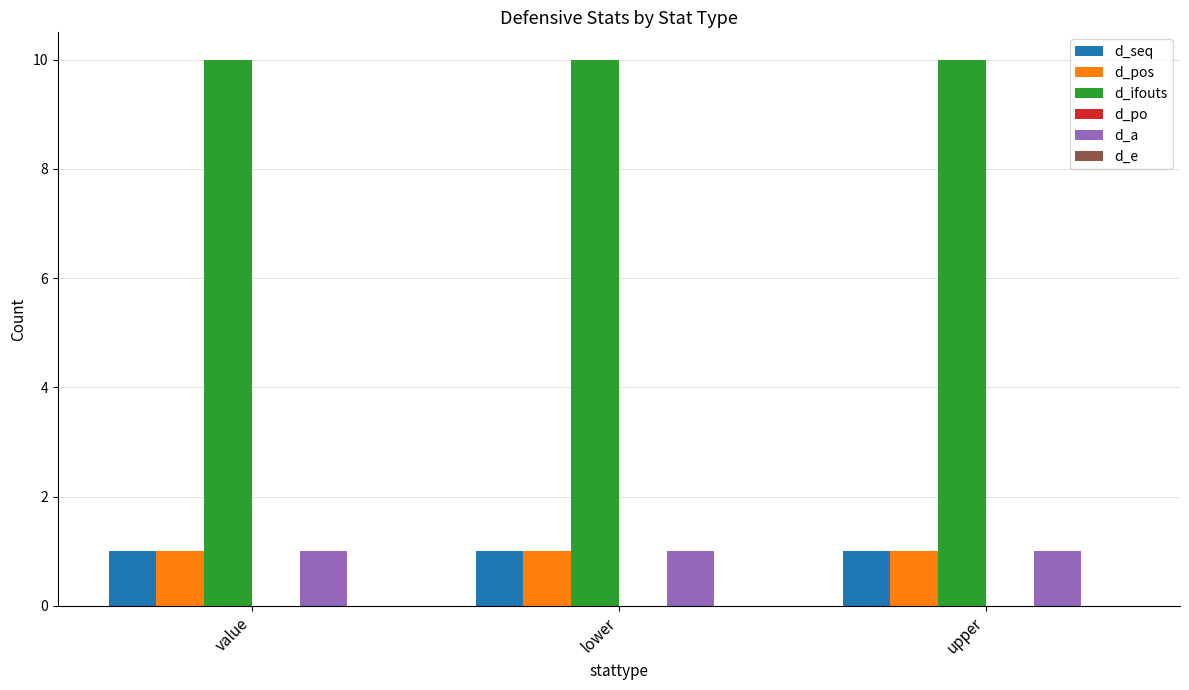

How many groups of bars are there?

3